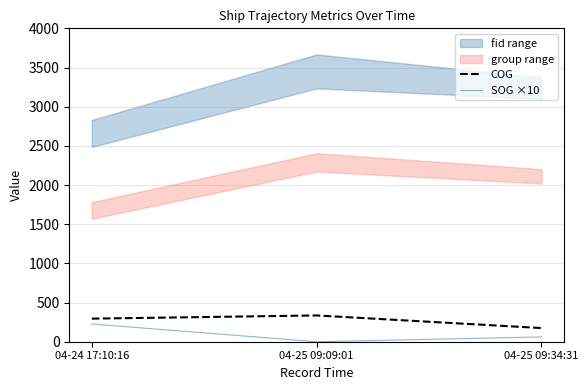

Does the chart display data point markers on the line(s)?

No